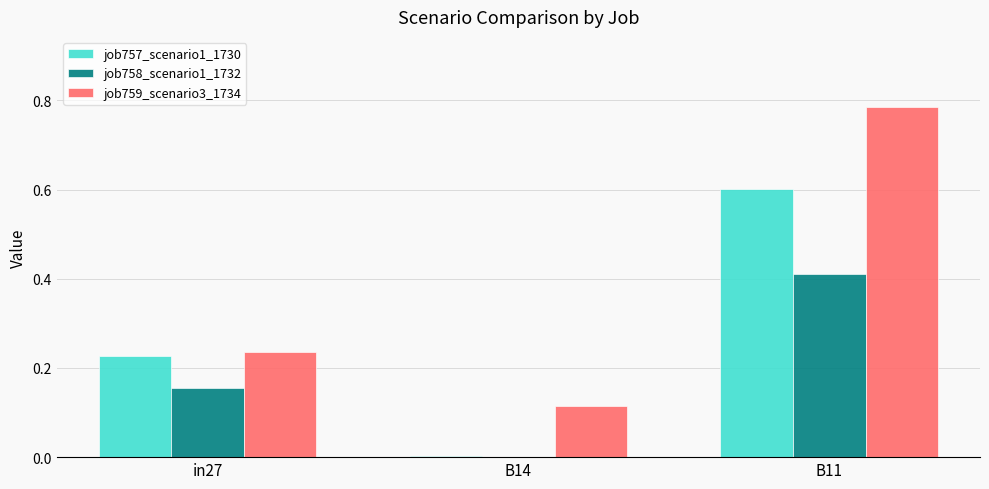

What are all the series names shown in the legend?

job757_scenario1_1730, job758_scenario1_1732, job759_scenario3_1734